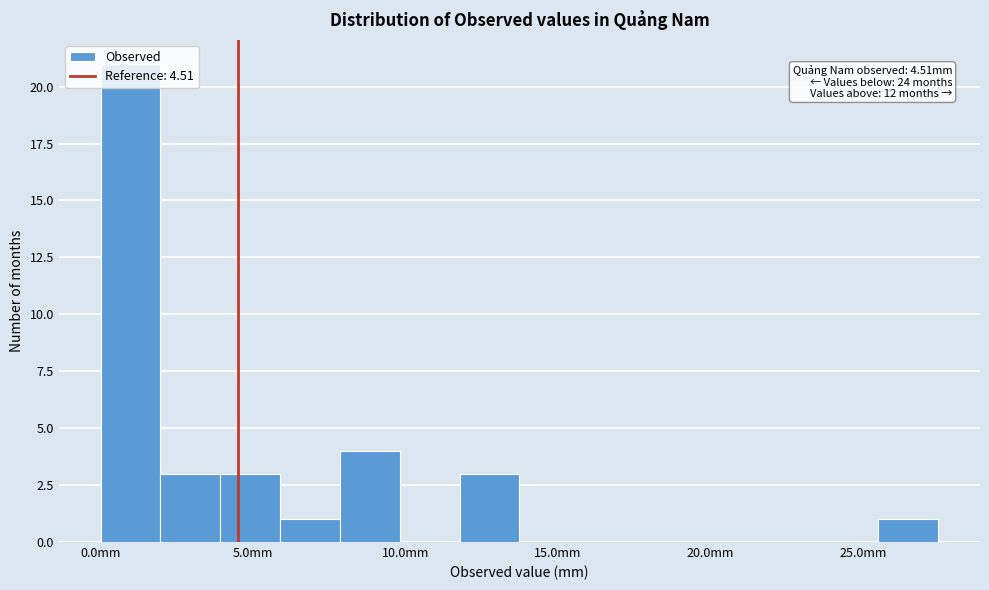

Around what value on the x-axis is the tallest bar? Give the approximate position of its centre, as read against the axis.

1.0